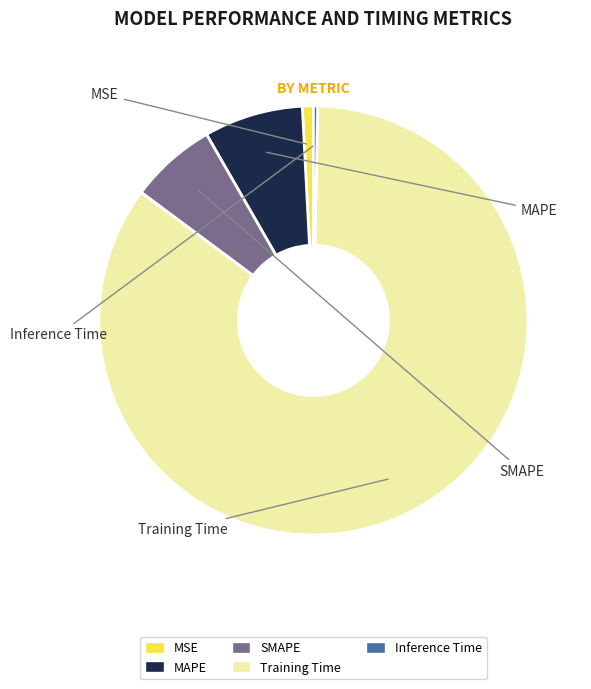

How many slices are in this pie chart?

5